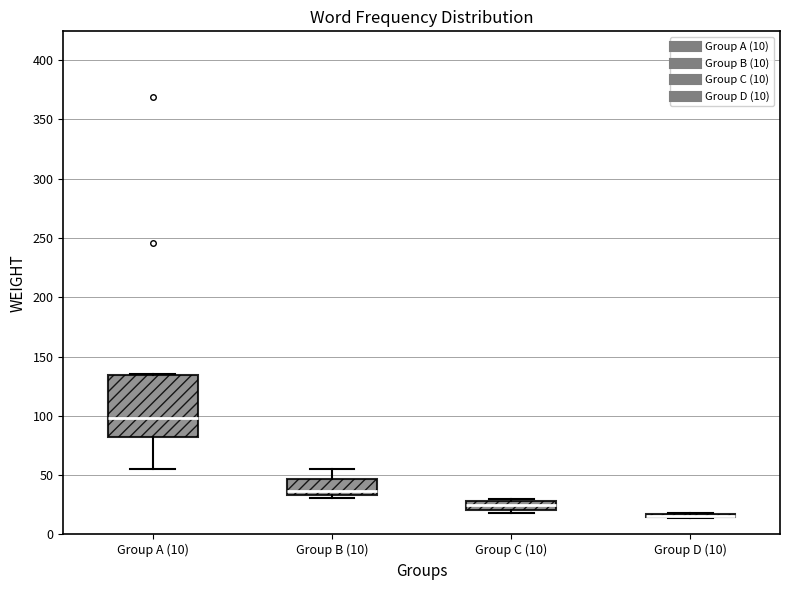

Reading left to right, read every box against the y-axis: the position of its median line, the range the box covers, and the ends of its whiskers. The values are not printed on the chart, so give them approximately, as read against the axis.

Group A (10): median 100, box 80 to 135, whiskers 55 to 135
Group B (10): median 35 (just above the box's lower edge), box 35 to 45, whiskers 30 to 55
Group C (10): median 25, box 20 to 30, whiskers 20 (just below the box's lower edge) to 30
Group D (10): box collapsed to a line at 15, whiskers 15 to 20